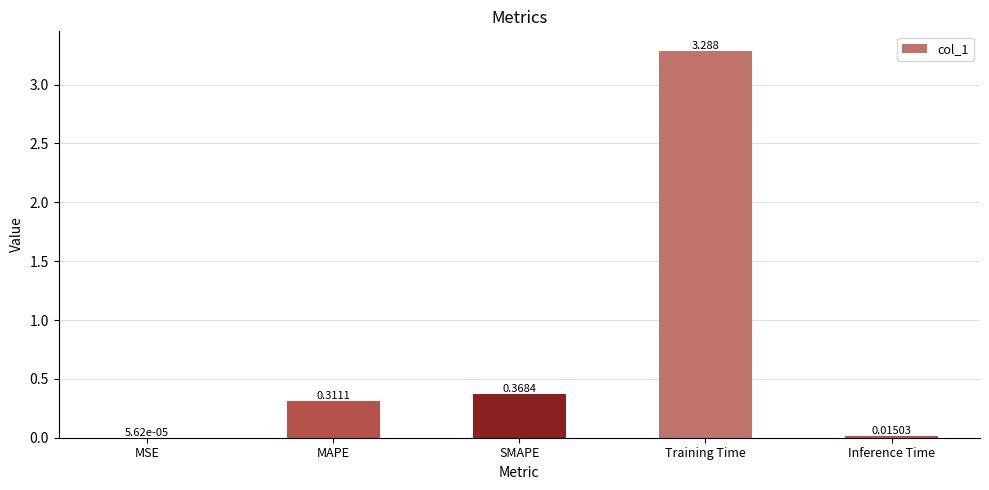

What is the difference between the values at MAPE and SMAPE?

0.1